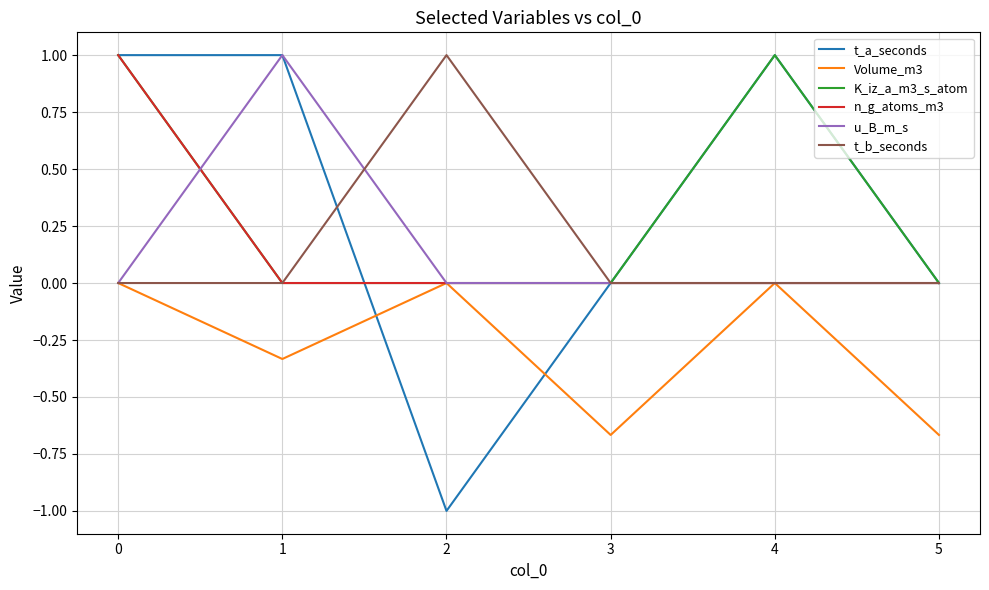

Which label corresponds to the smallest value in the chart?

2